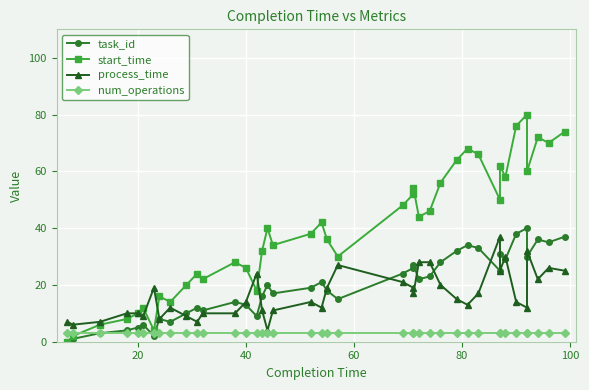

Is the value of num_operations at 8 greater than the value of start_time at 24?

No